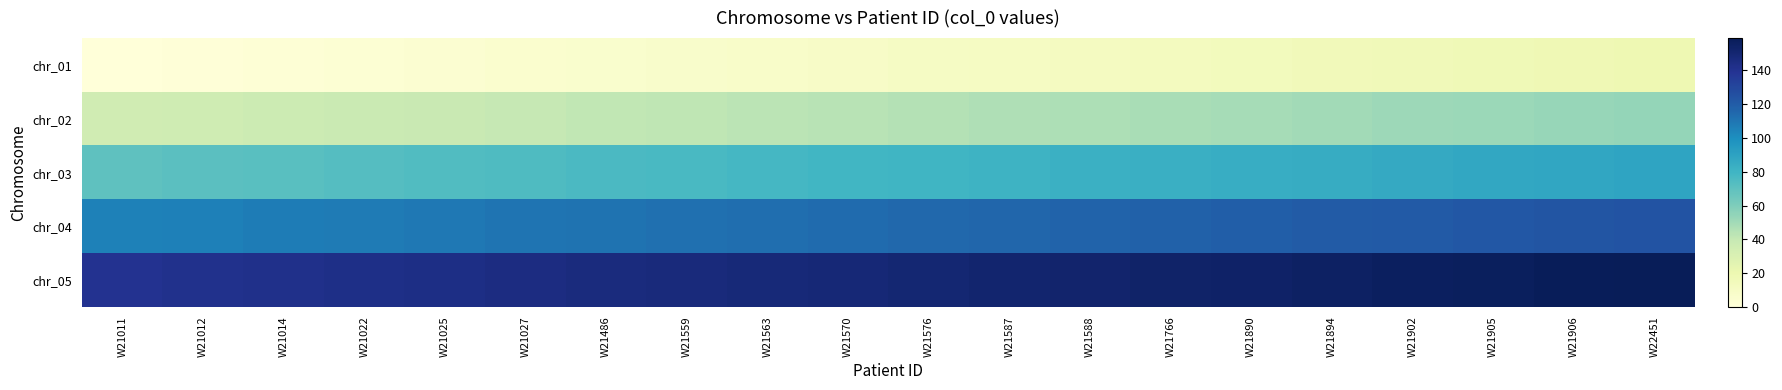

List the series in order of their overall mean, highest first.

chr_05, chr_04, chr_03, chr_02, chr_01